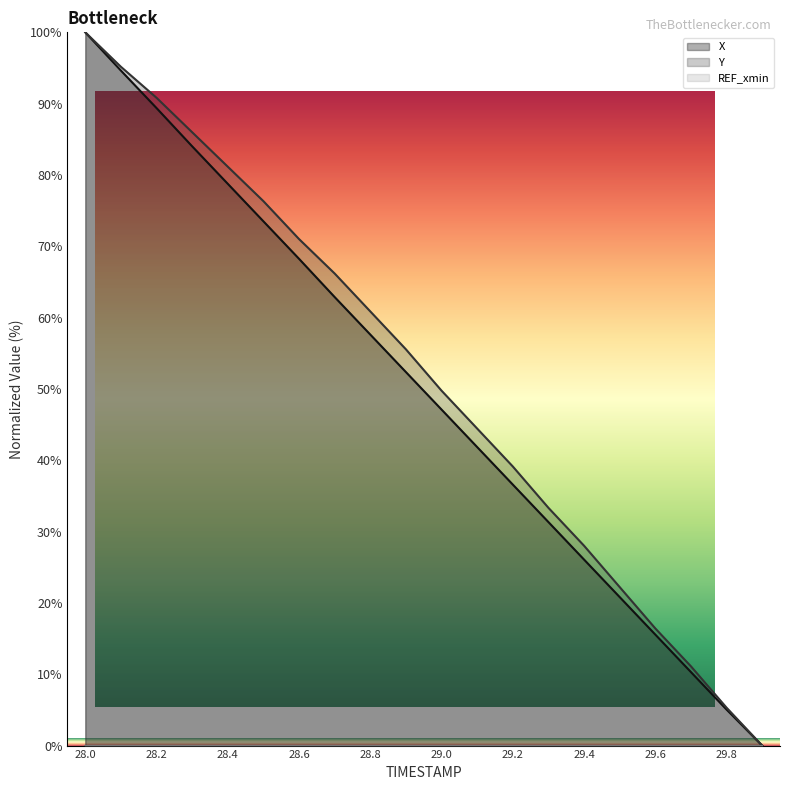

Which category has the highest value in the X series?

28.0